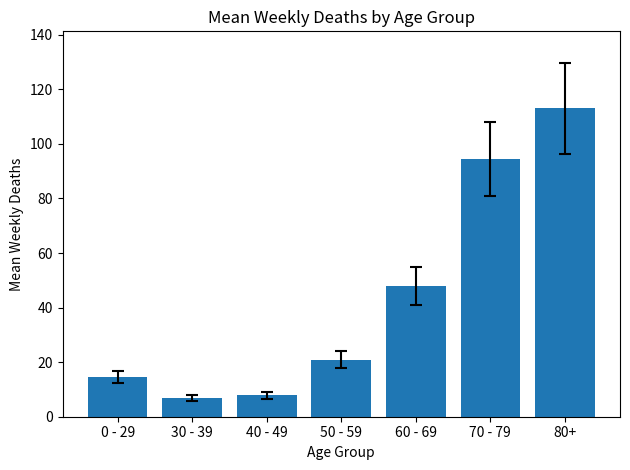

What is the minimum value shown in the chart?

6.9